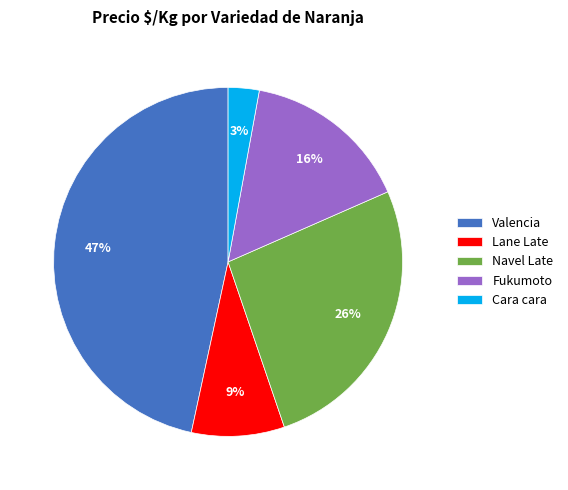

How many segments does this pie chart have?

5